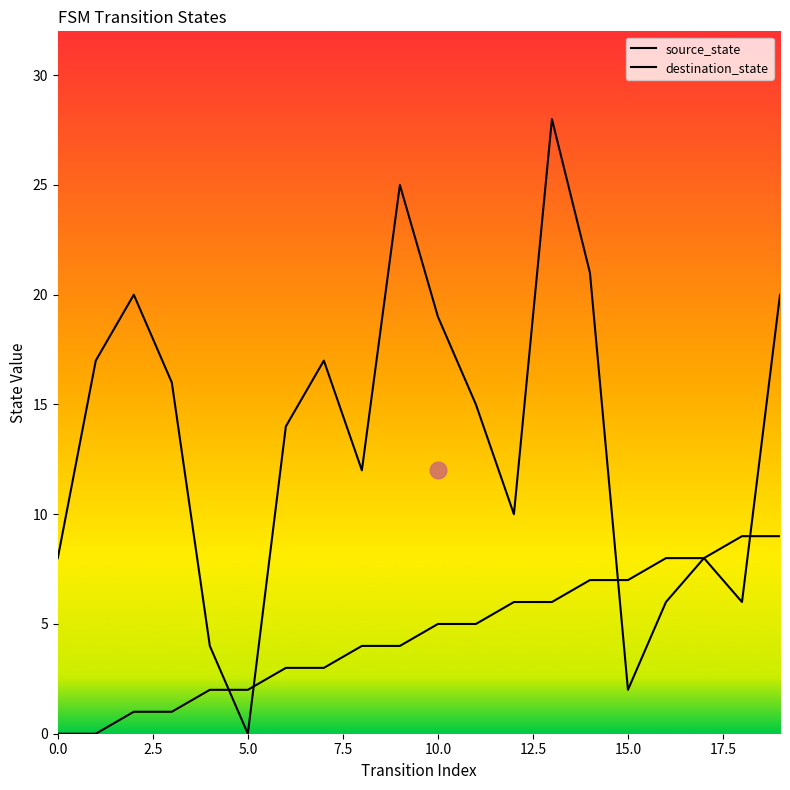

Which has a higher value, 12 or 8?

12